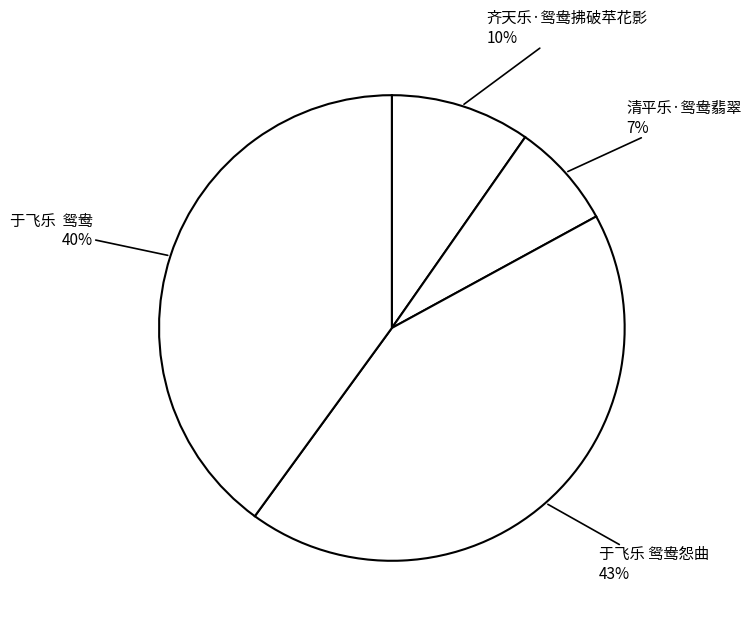

How many slices are in this pie chart?

4